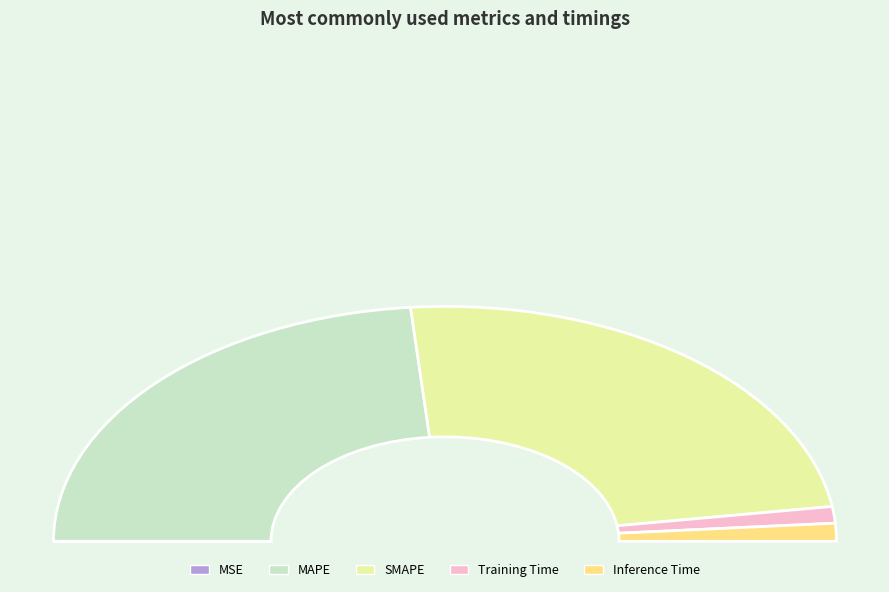

Rank the categories by value from lowest to highest.

MSE, Training Time, Inference Time, MAPE, SMAPE